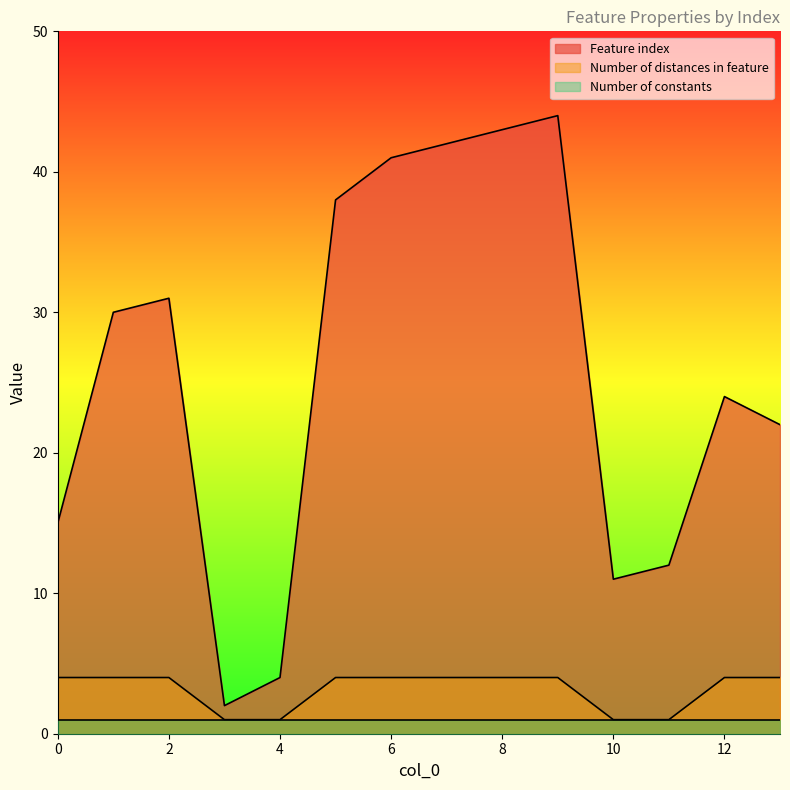

Which series changed the most between 7 and 8?

Feature index